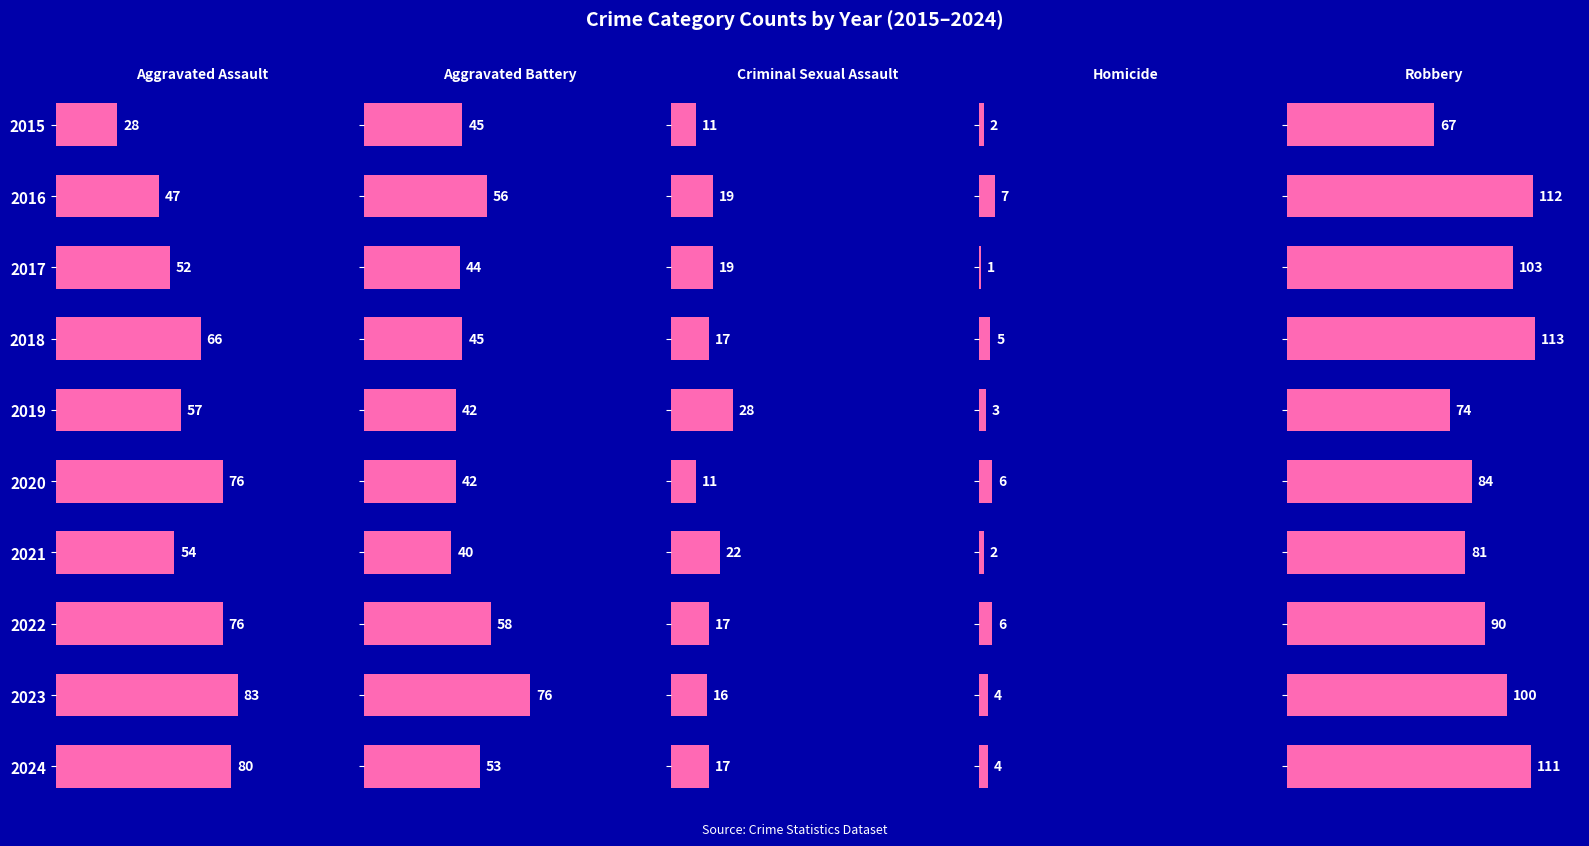

What is the value of the Aggravated Assault bar at the 5th from the left?

57